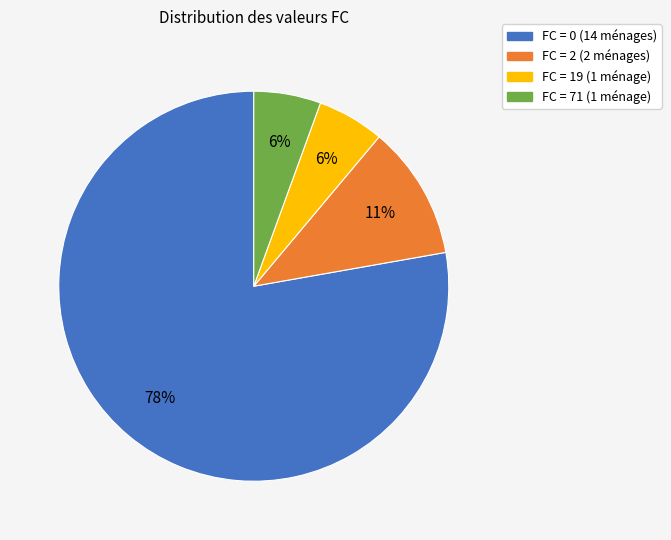

To the nearest percent, what is the average slice percentage?

25%